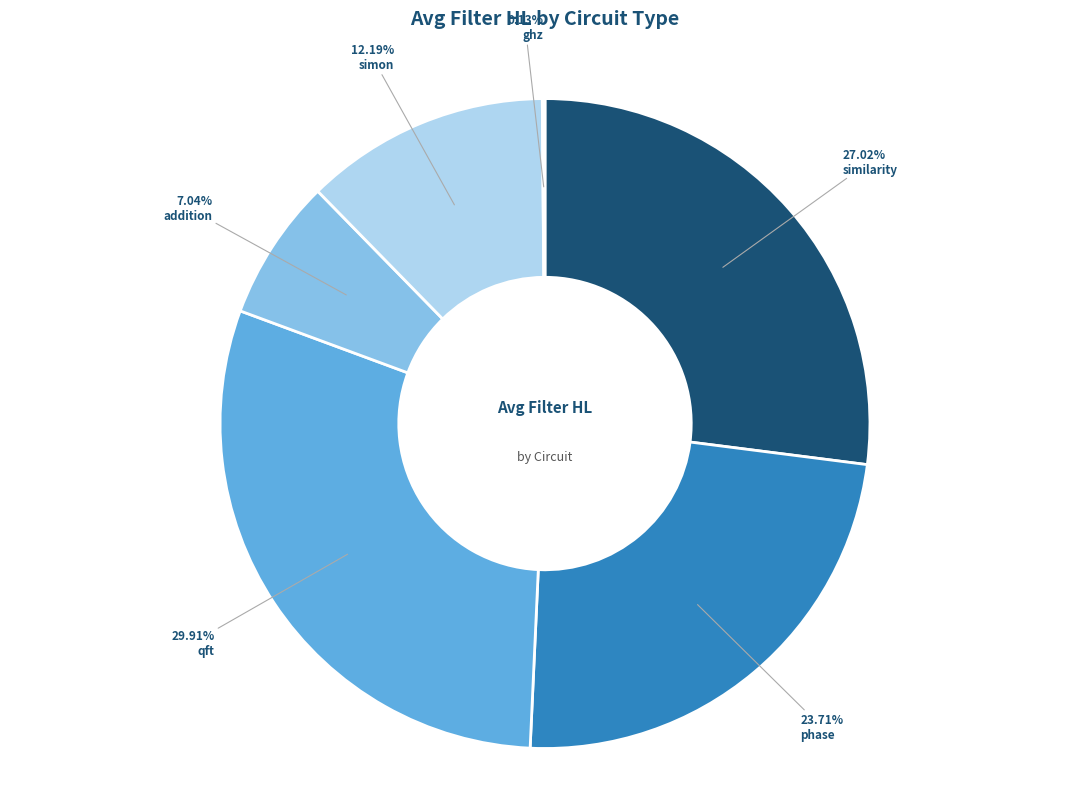

To the nearest percent, what portion does qft represent?

30%